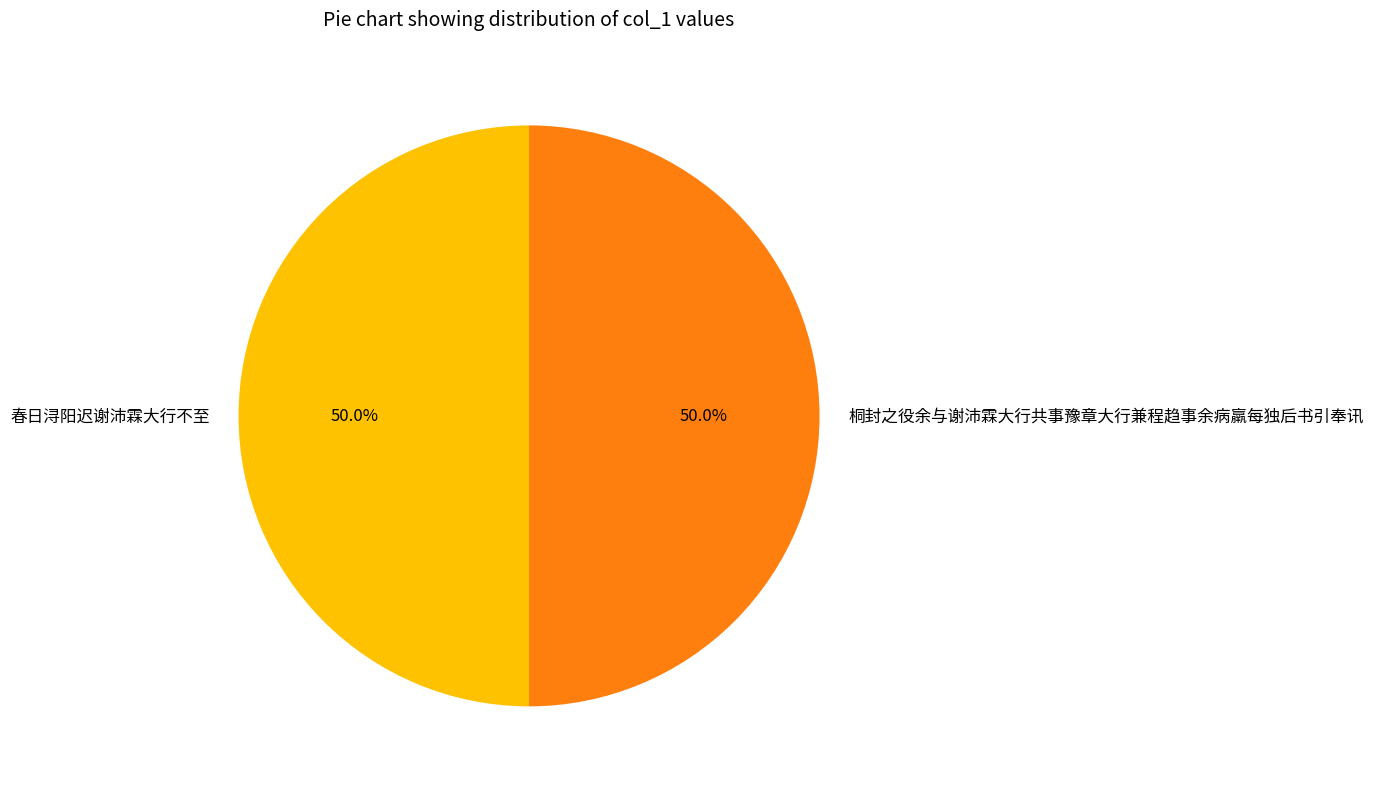

Is it true that 春日浔阳迟谢沛霖大行不至 is 56% of the pie?

False